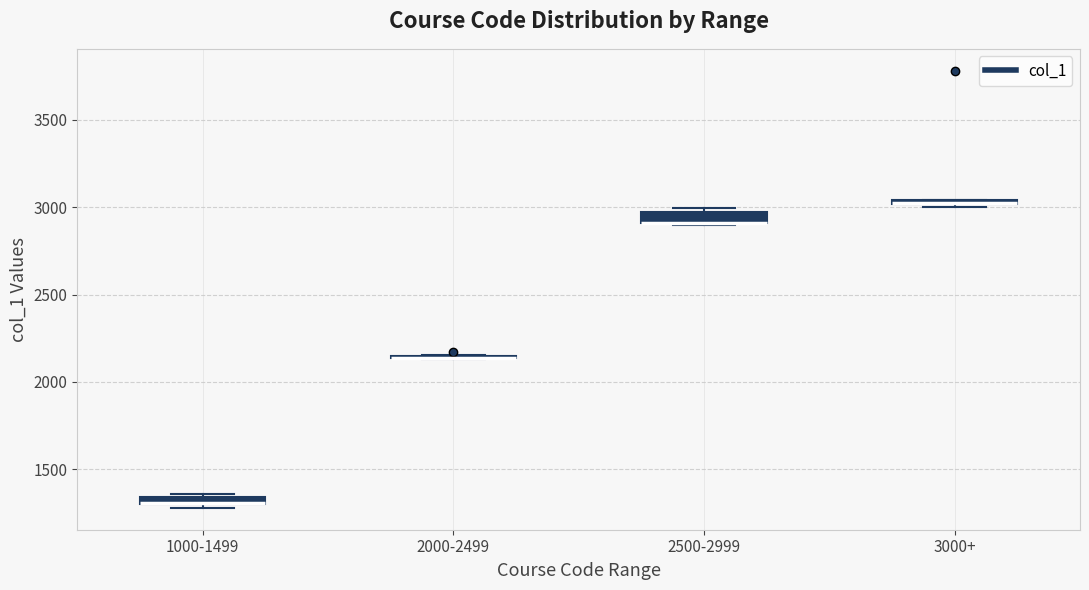

Where is the lower edge of the box for 1000-1499 on the y-axis? The values are not printed on the chart, so give them approximately, as read against the axis.

1300